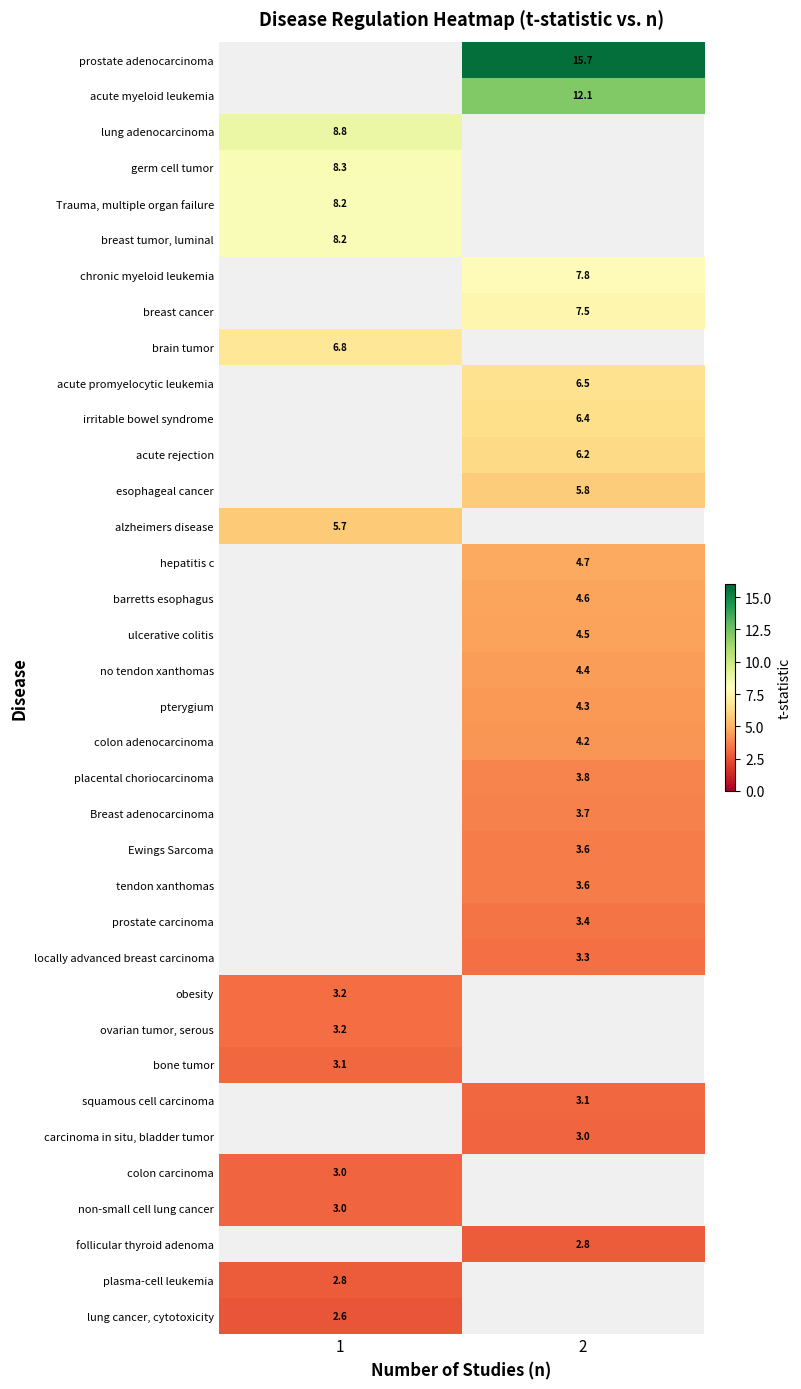

At which category does the chart reach its peak across all series?

2